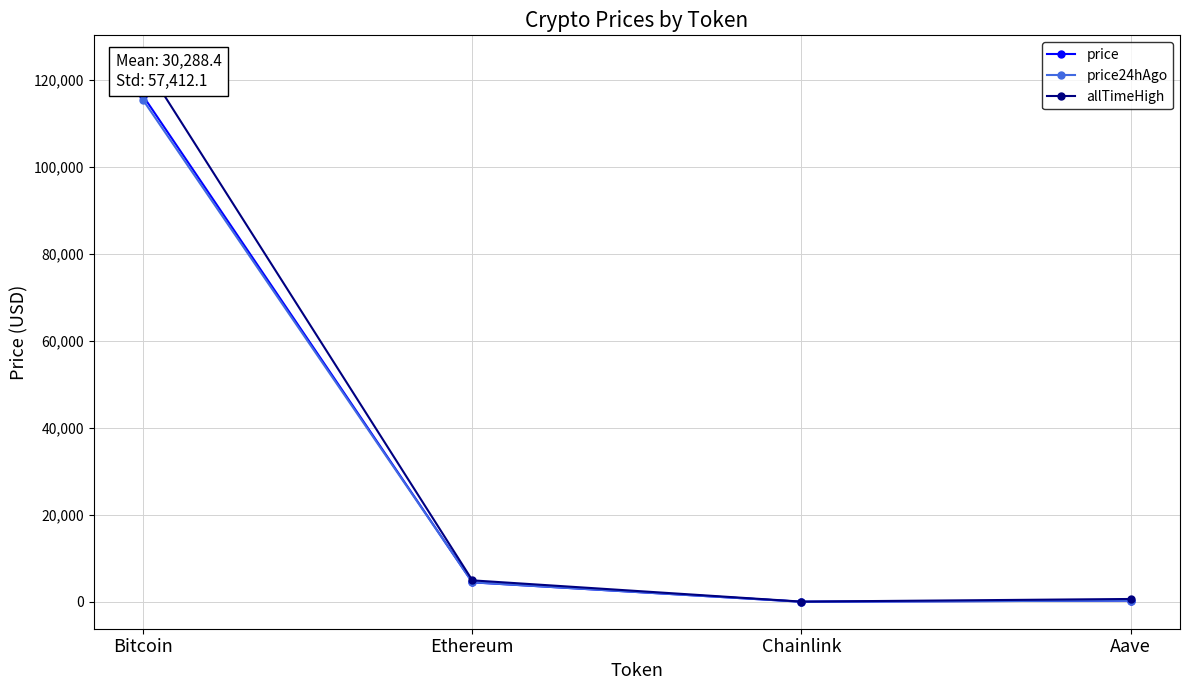

List the series in order of their peak value, lowest first.

price24hAgo, price, allTimeHigh